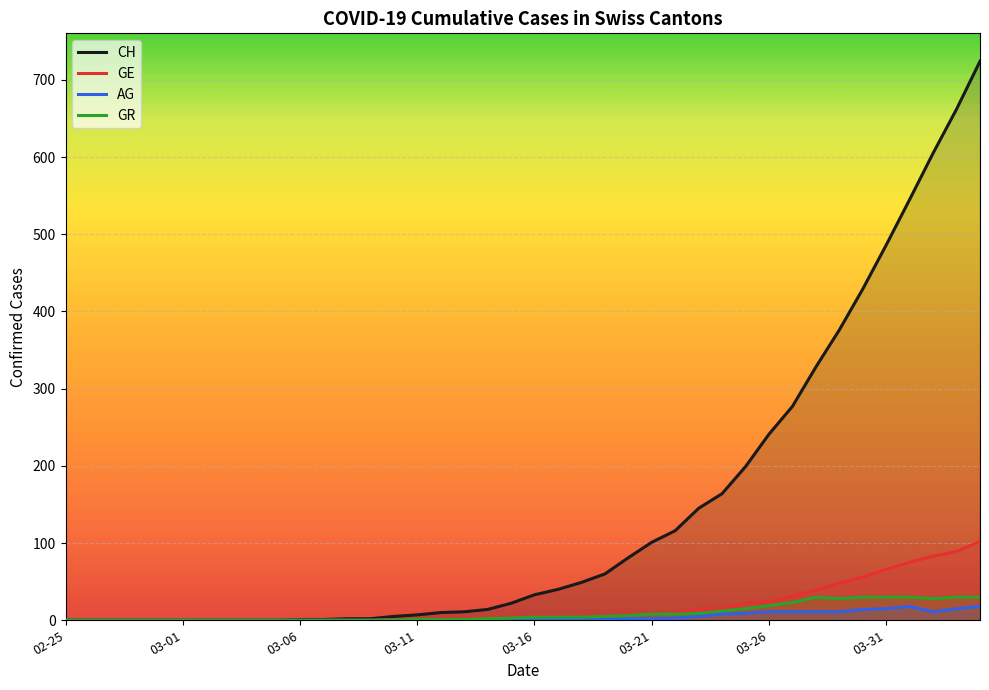

How many distinct data groups are displayed?

4